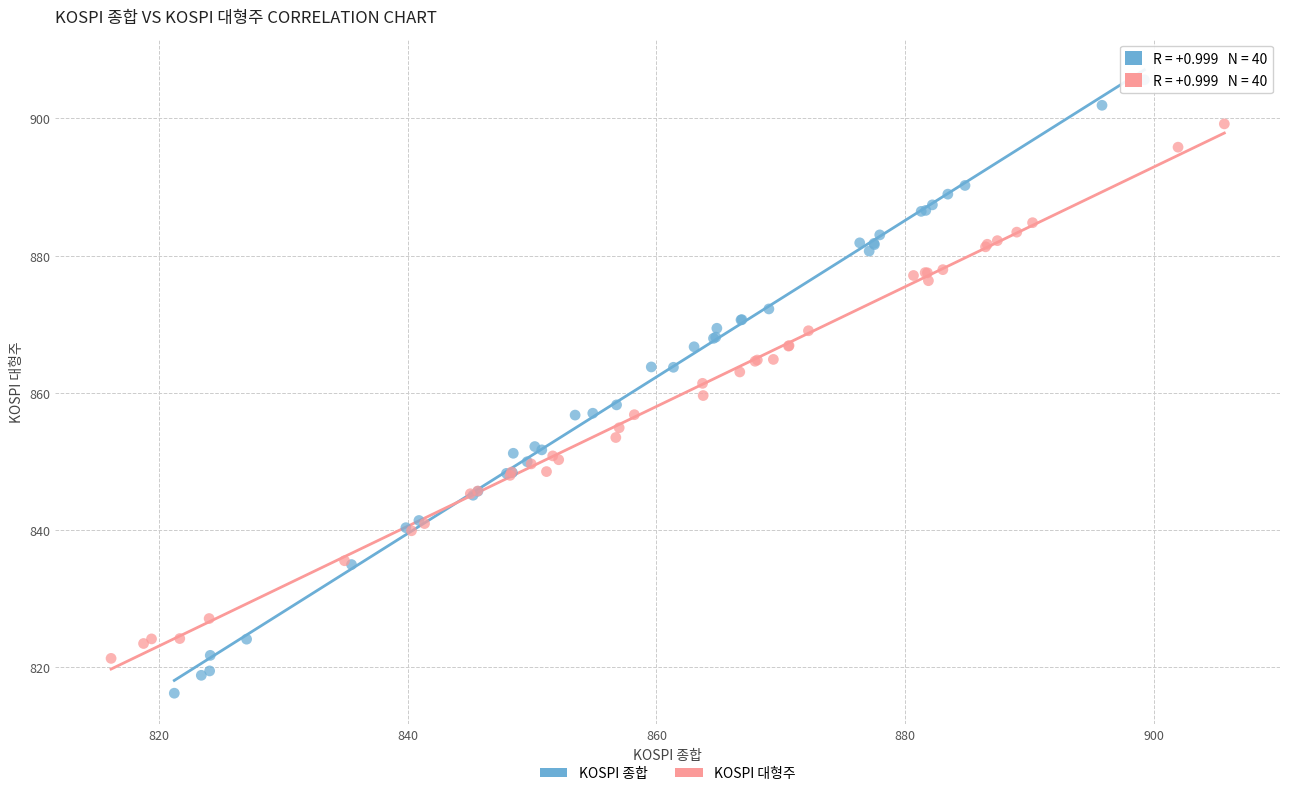

Which series contains the highest Y value?

KOSPI 종합